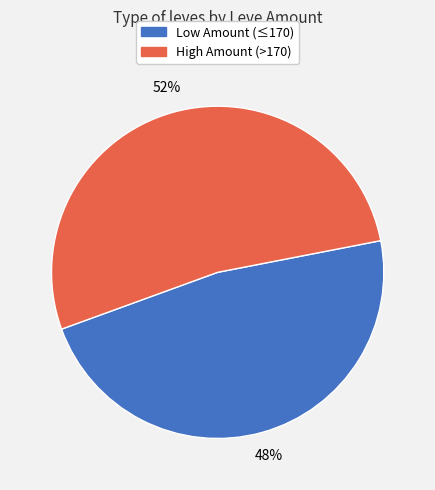

Is there a majority slice in this chart?

Yes